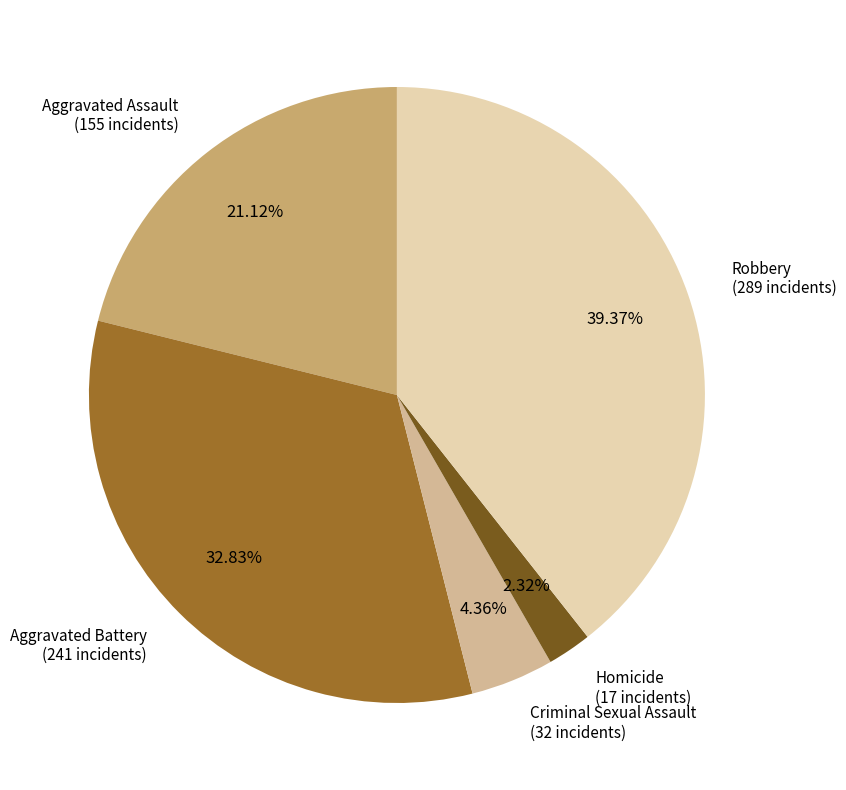

Is it true that Homicide is 14% of the pie?

False